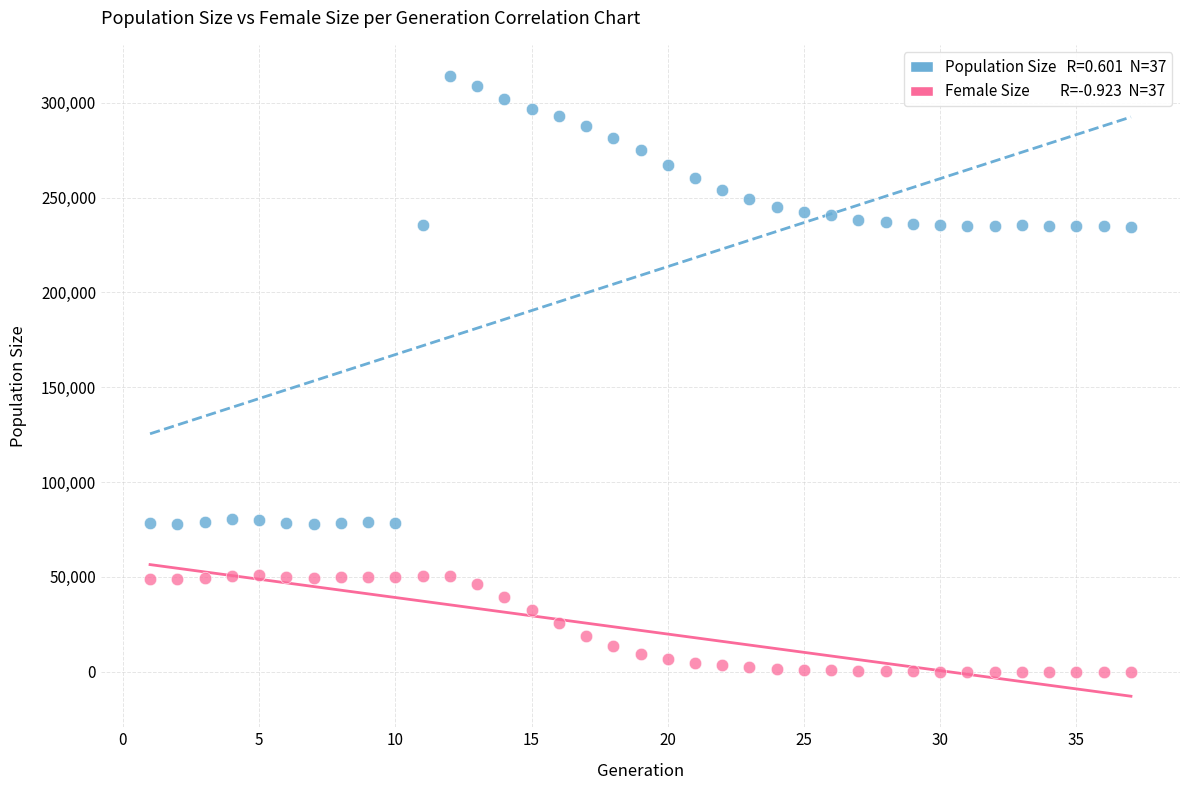

Across all data points, what is the range of X values (max minus min)?

36